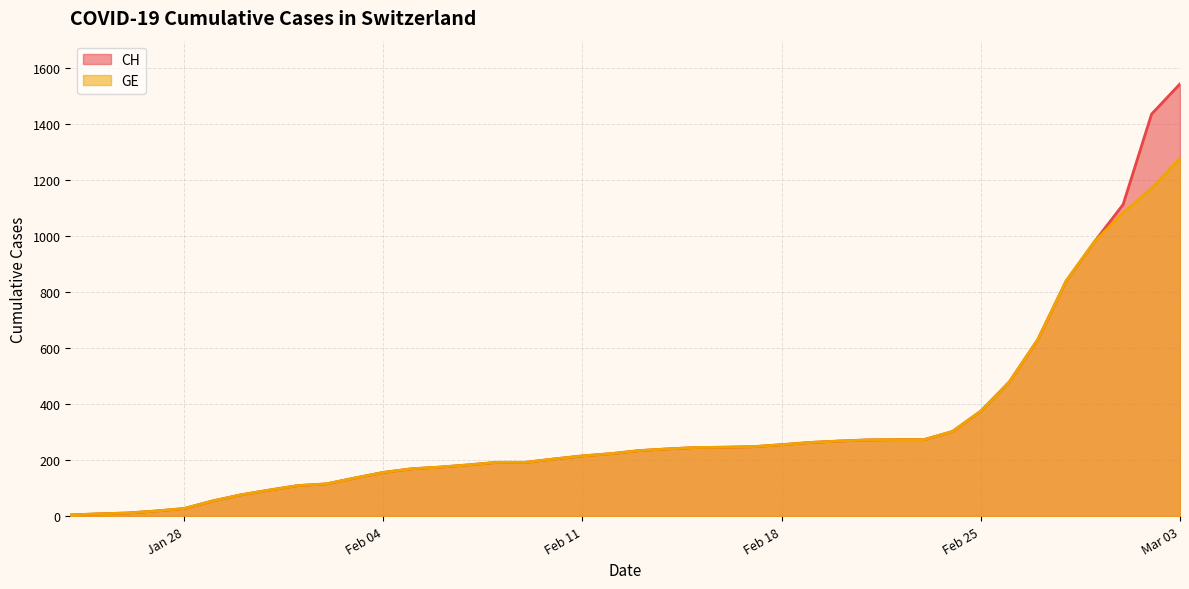

What is the highest value of the GE series?

1278